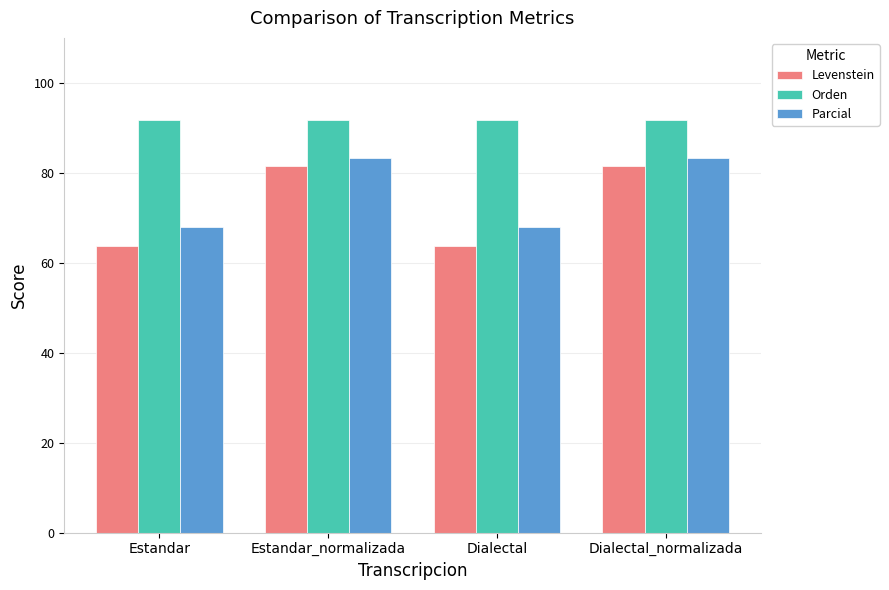

What is the total value across all series at Dialectal?

223.3